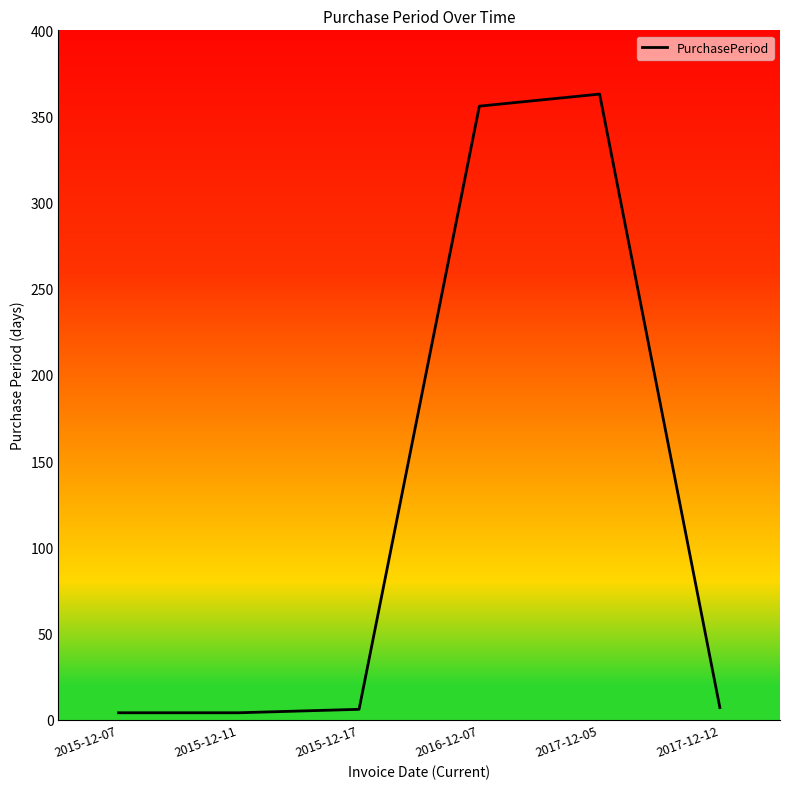

Where is the data nearest to the value 183?

2016-12-07